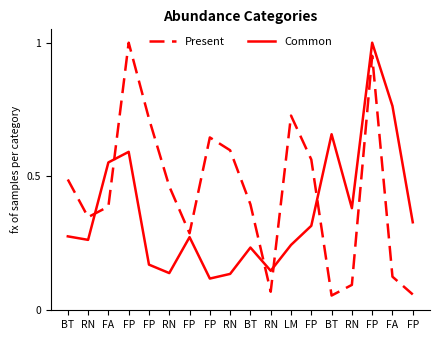

Between which two adjacent categories do Present and Common first intersect?

RN and FA